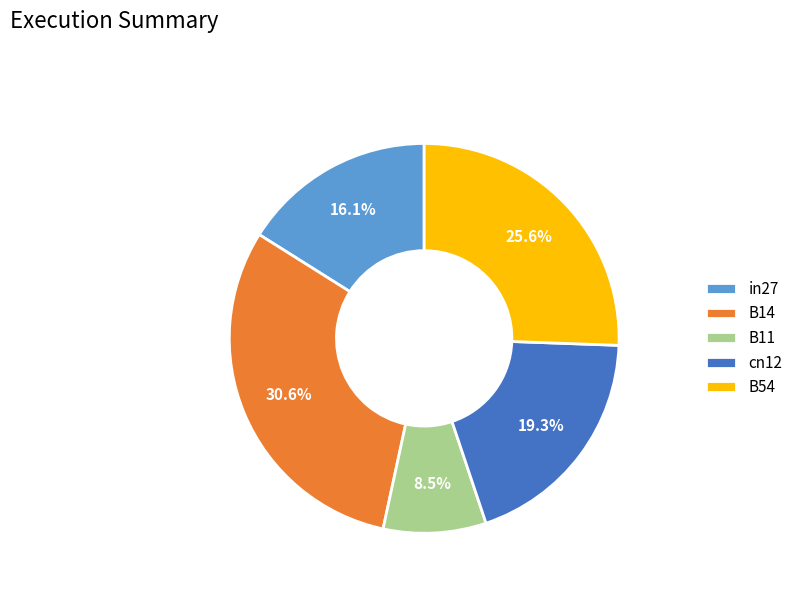

Is there any slice that represents more than half of the pie?

No